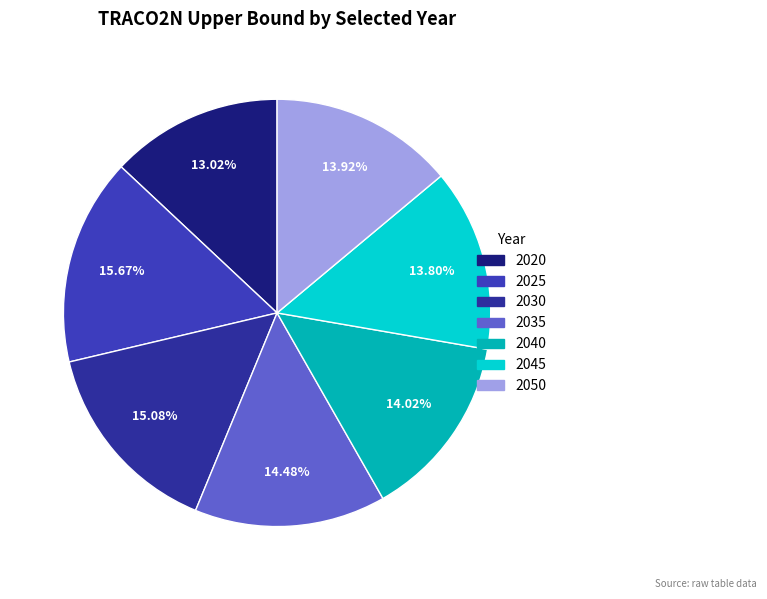

Rank the categories by value from lowest to highest.

2020, 2045, 2050, 2040, 2035, 2030, 2025